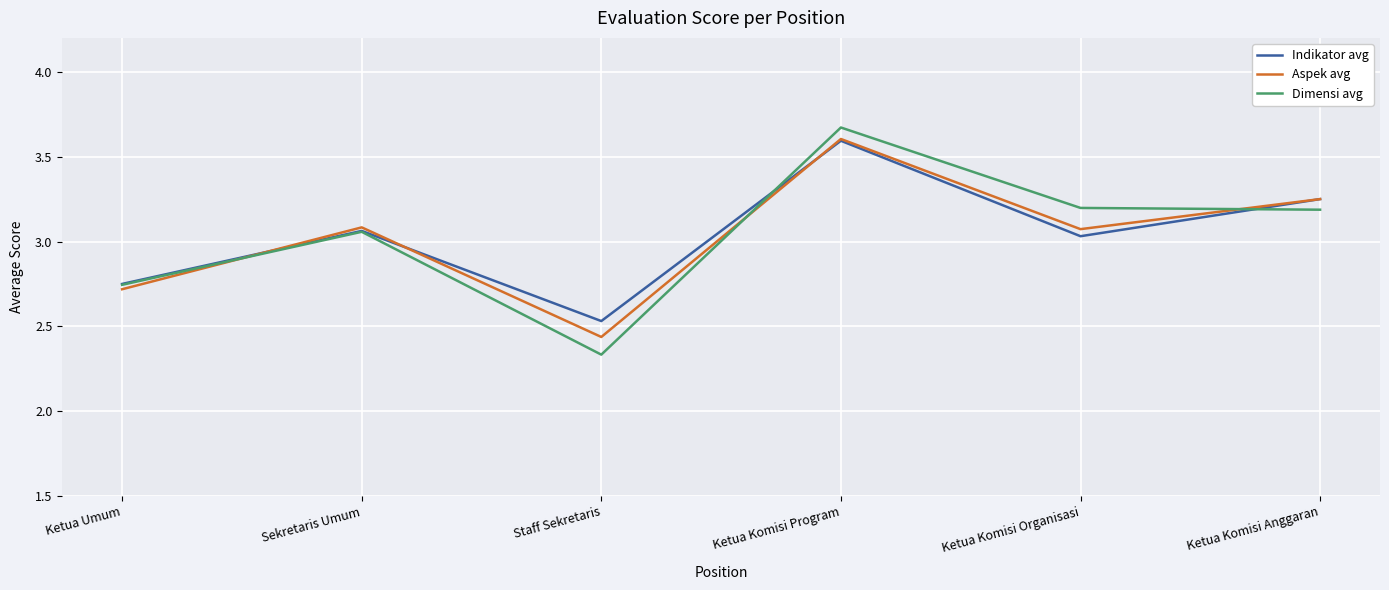

What is the difference between the highest and lowest values at Staff Sekretaris?

0.2